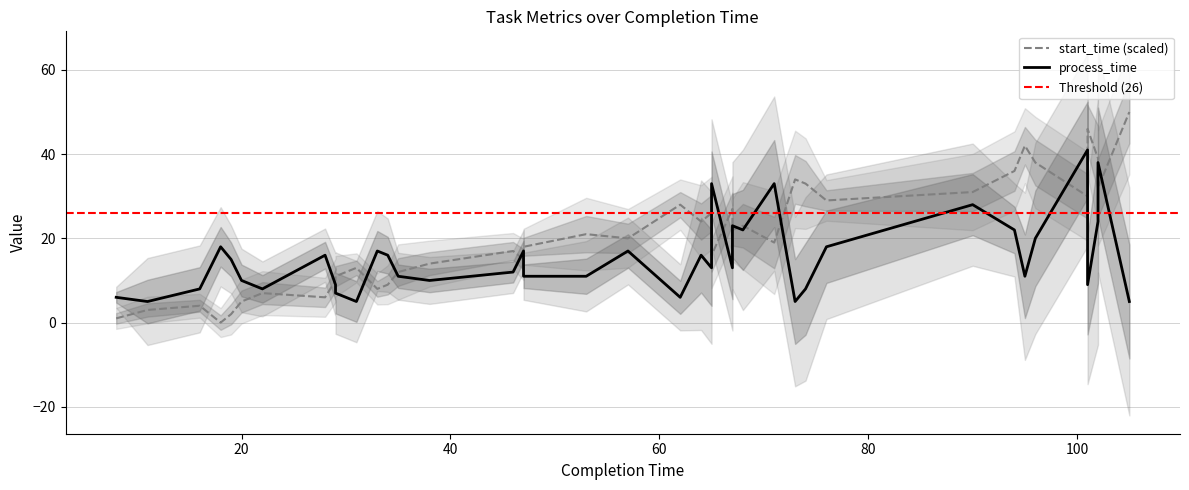

What is the total value across all series at 90?

59